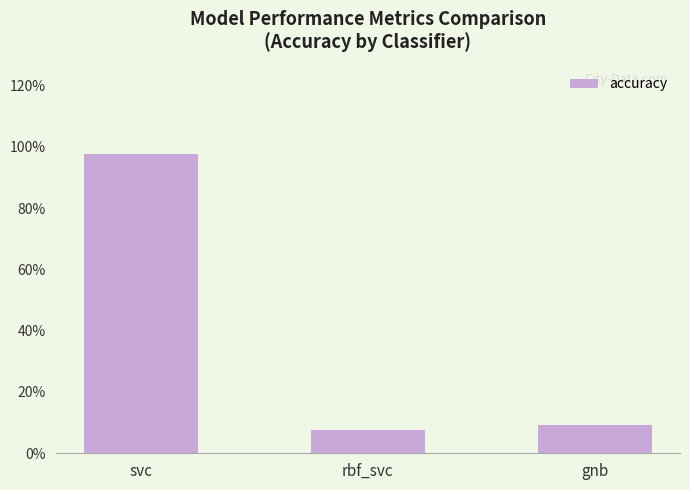

What is the difference between the values at svc and rbf_svc?

0.9